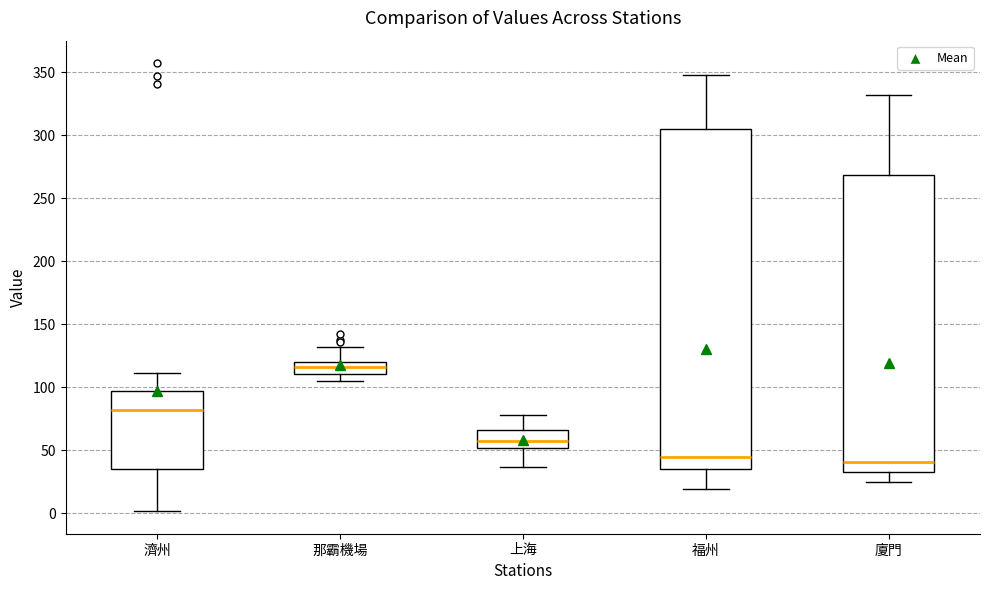

Reading left to right, read every box against the y-axis: the position of its median line, the range the box covers, and the ends of its whiskers. The values are not printed on the chart, so give them approximately, as read against the axis.

濟州: median 80, box 35 to 95, whiskers 0 to 110
那霸機場: median 115, box 110 to 120, whiskers 105 to 130
上海: median 55, box 50 to 65, whiskers 35 to 80
福州: median 45, box 35 to 305, whiskers 20 to 350
廈門: median 40, box 30 to 270, whiskers 25 to 330